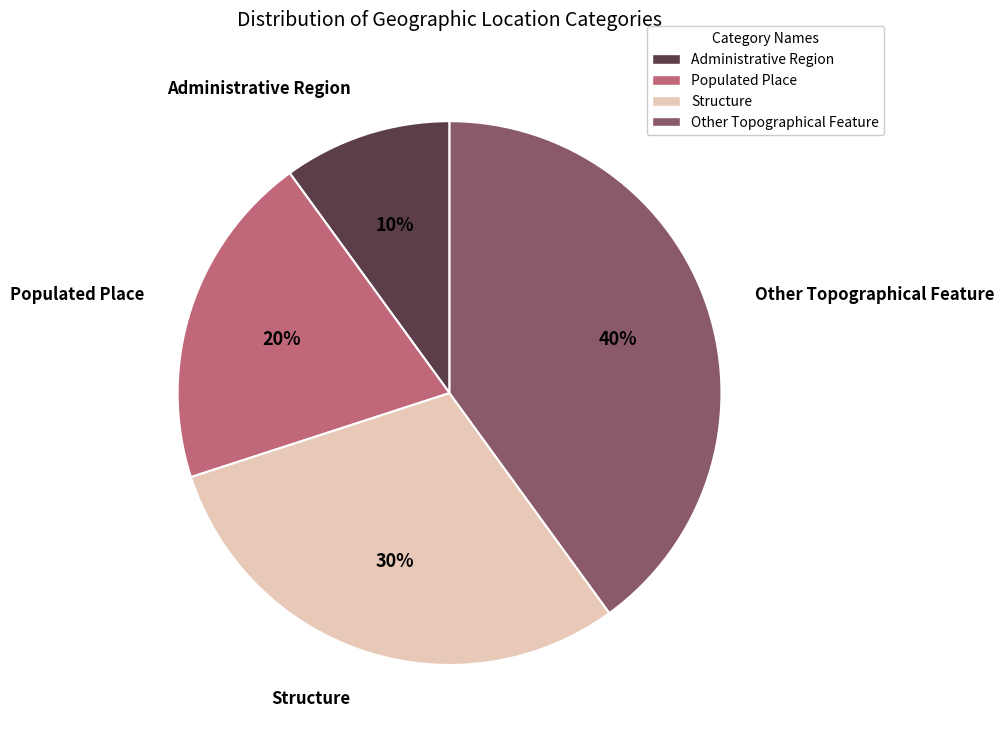

Between Other Topographical Feature and Structure, which is larger?

Other Topographical Feature